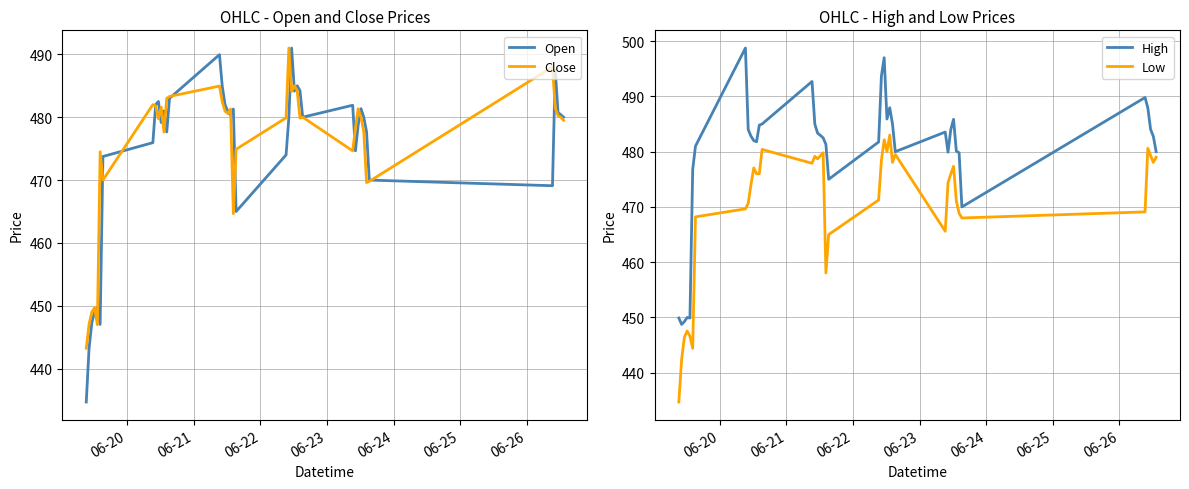

What is the lowest value of the Low series?

434.7